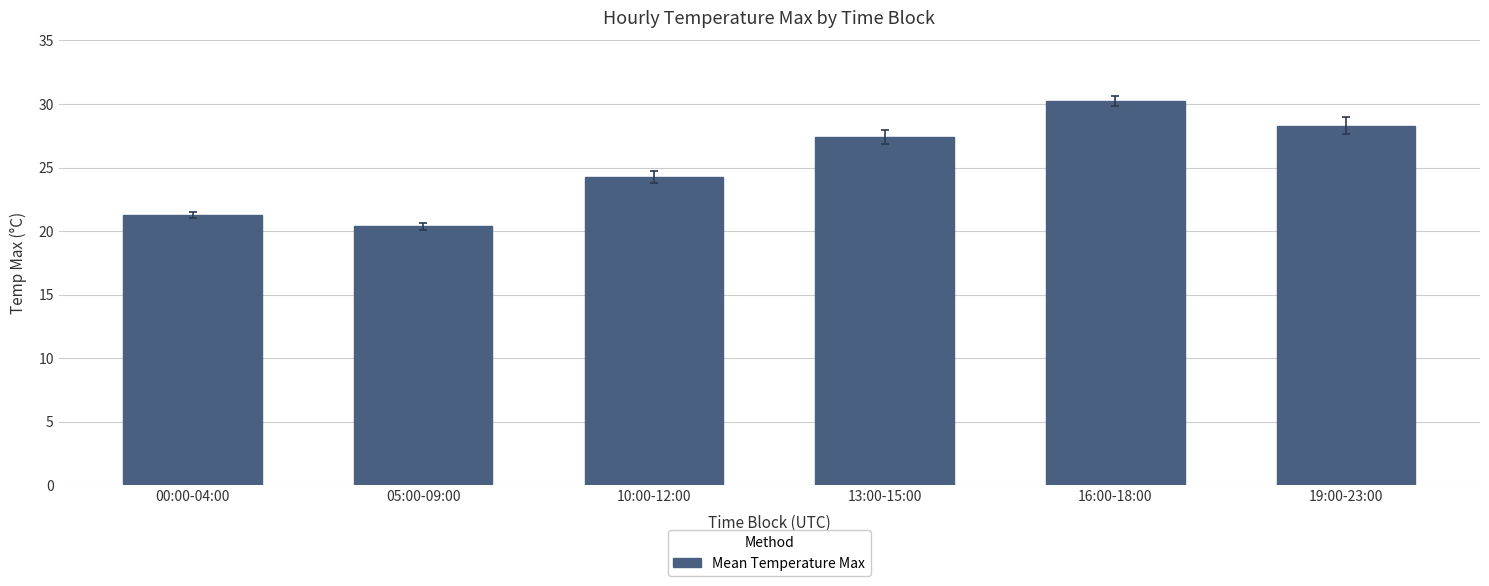

At which label is the value closest to 25?

10:00-12:00